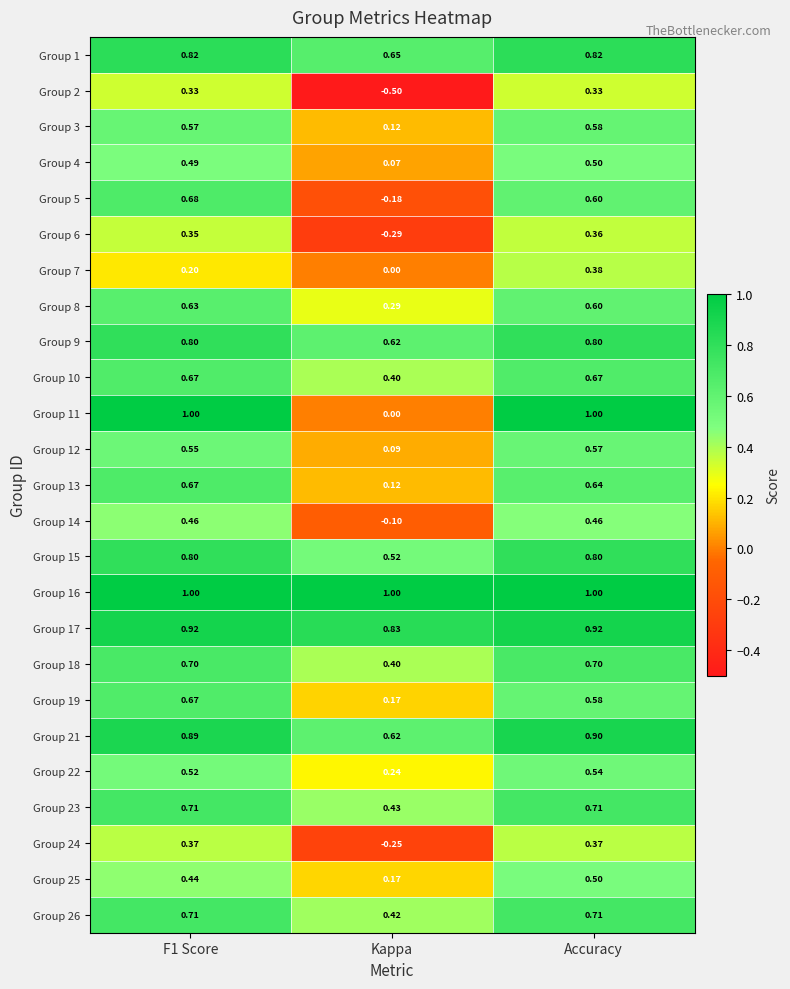

At which label is Group 12 closest to 0?

Kappa